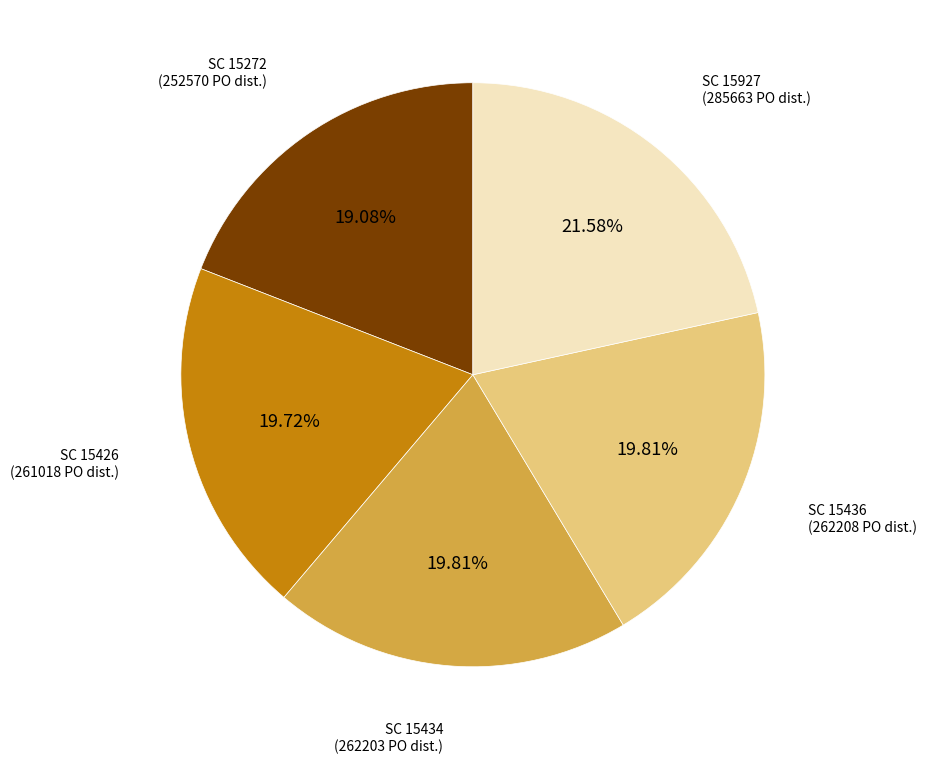

Is there a majority slice in this chart?

No